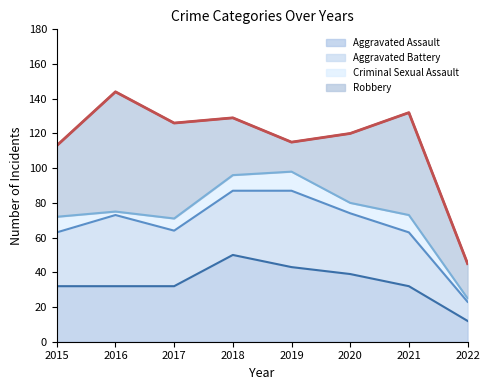

True or false: Aggravated Assault and Criminal Sexual Assault intersect in this chart.

False